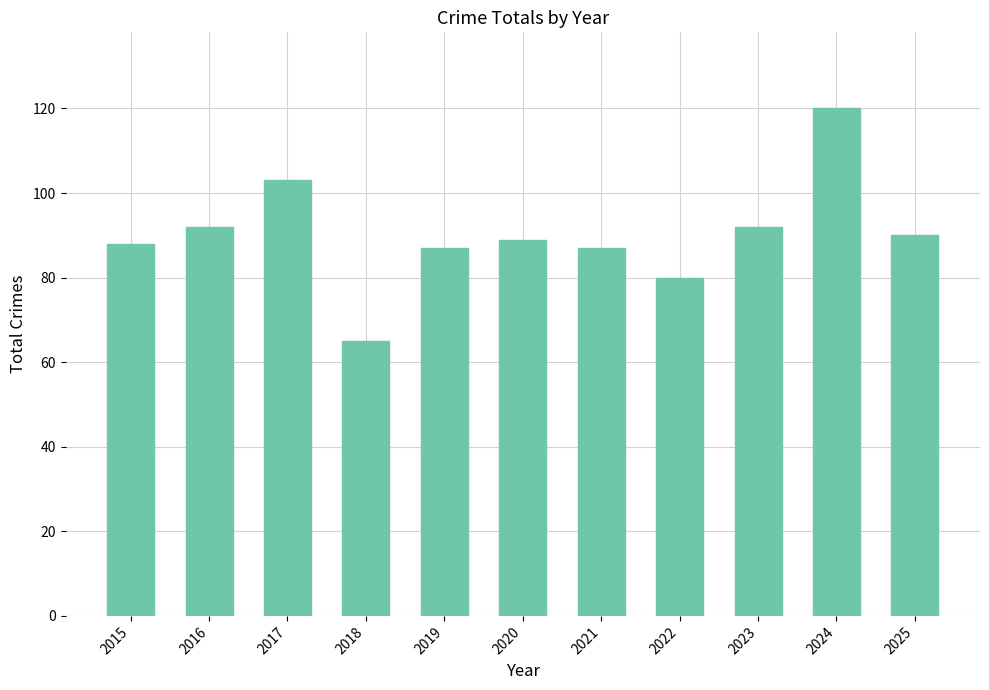

Reading left to right, what are all the values shown in this chart?

88	92	103	65	87	89	87	80	92	120	90